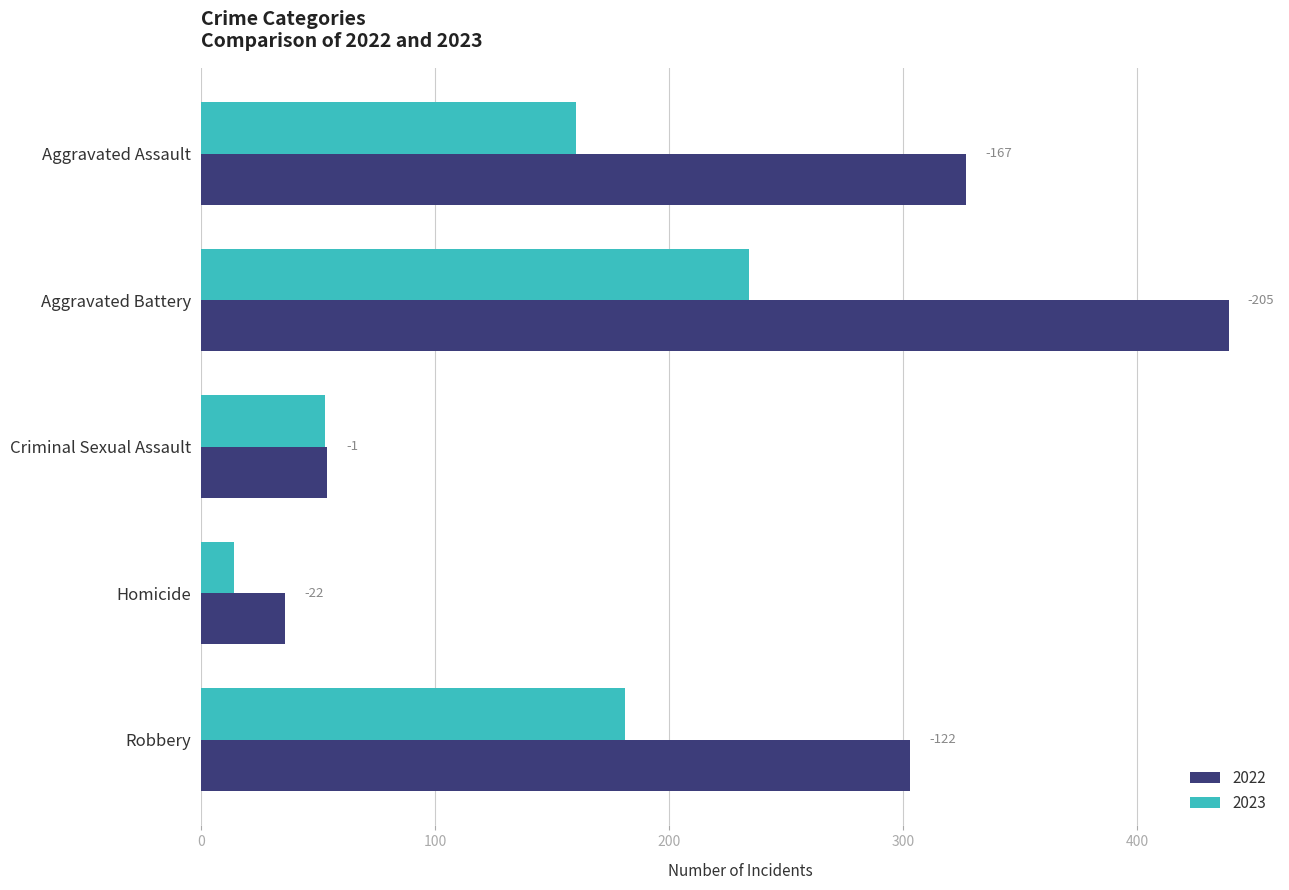

What are all the series names shown in the legend?

2022, 2023